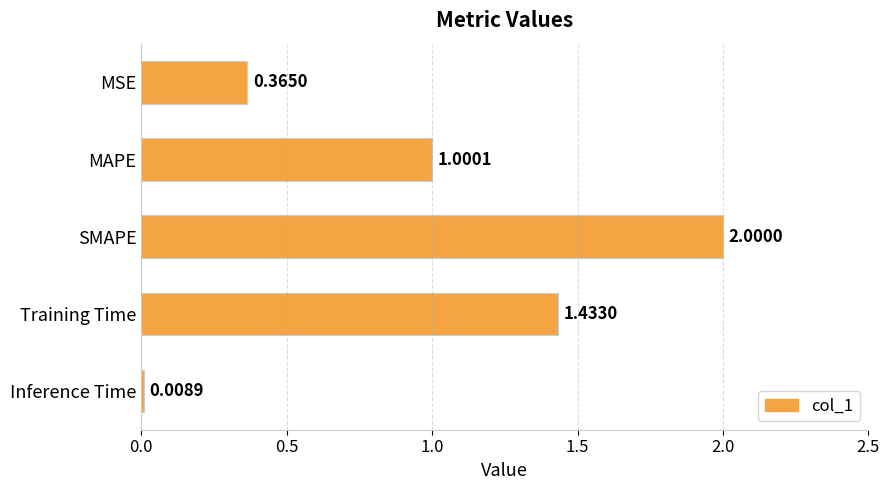

What is the label of the 2nd bar from the top?

MAPE